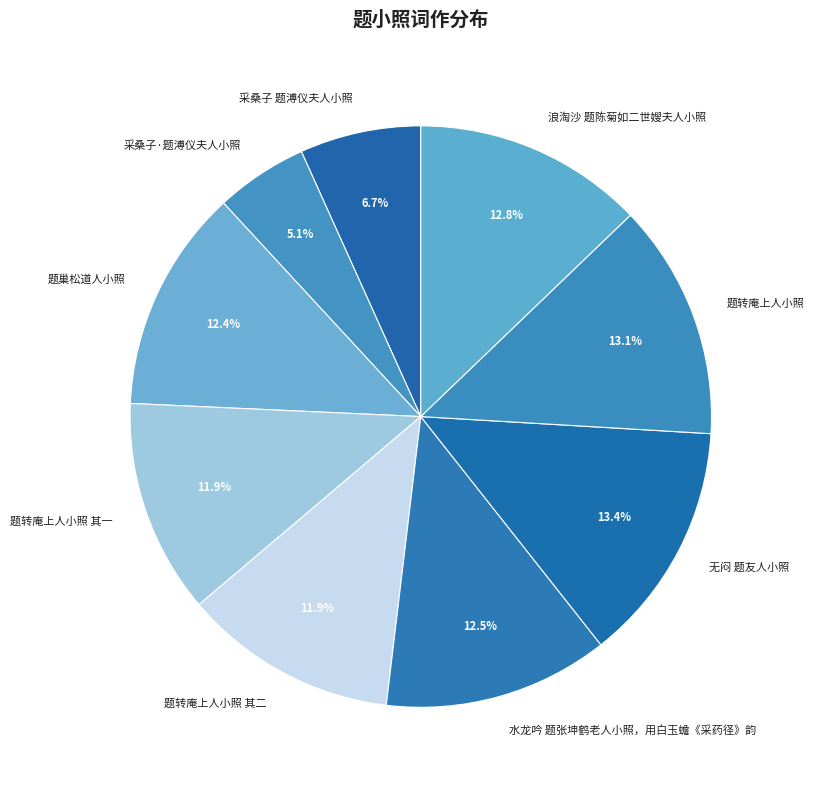

Does any single category account for the majority?

No